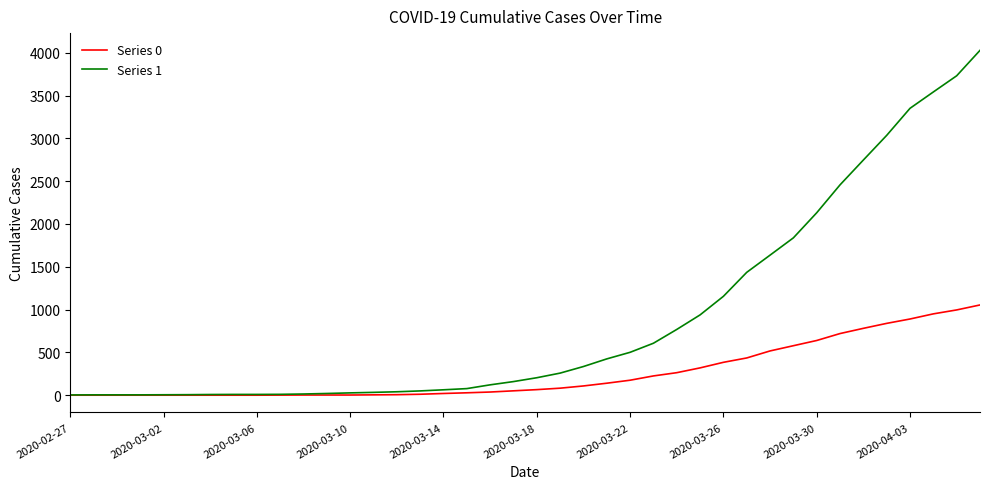

What is the difference between the maximum and minimum values in the Series 0 series?

1054